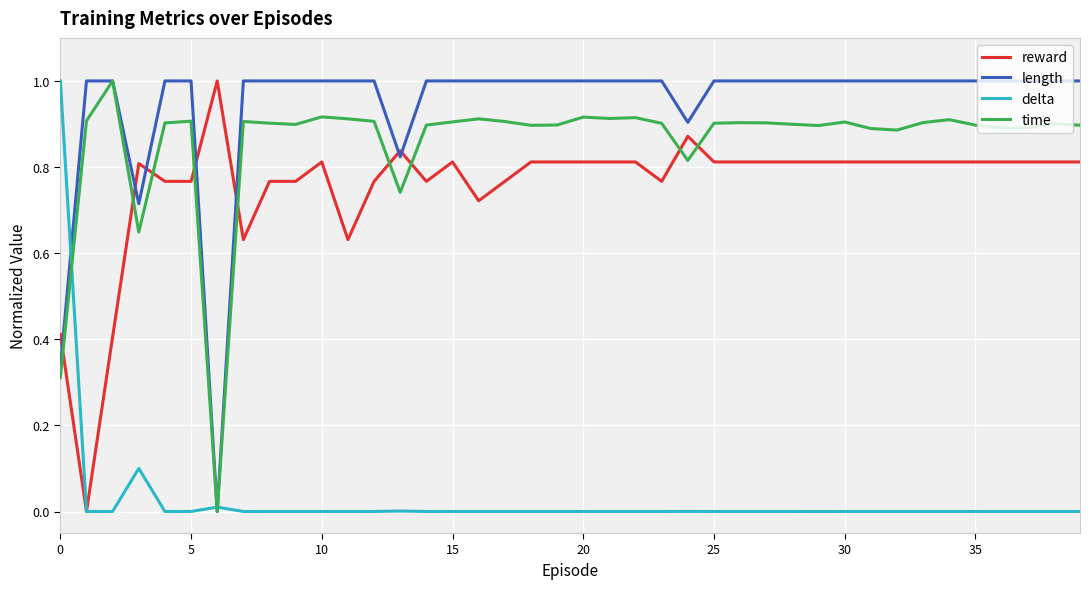

What is the sum of all delta values?

1.1